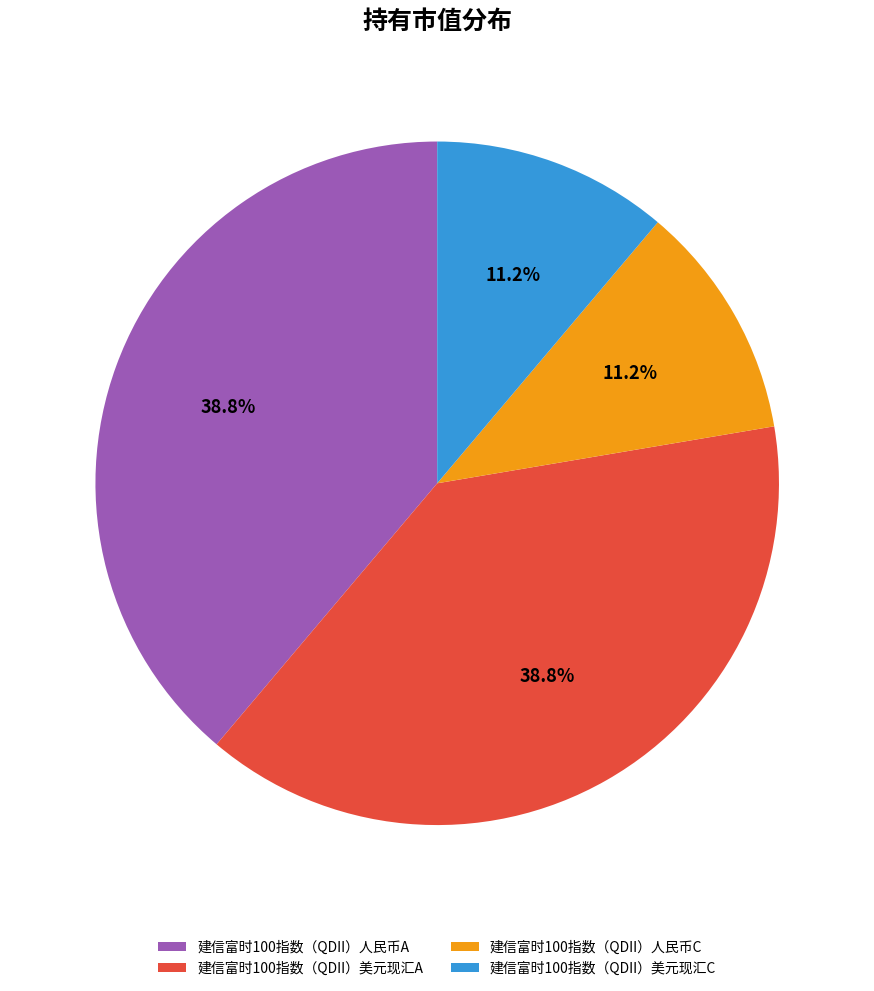

To the nearest percent, what is the combined percentage of 建信富时100指数（QDII）美元现汇C and 建信富时100指数（QDII）美元现汇A?

50%